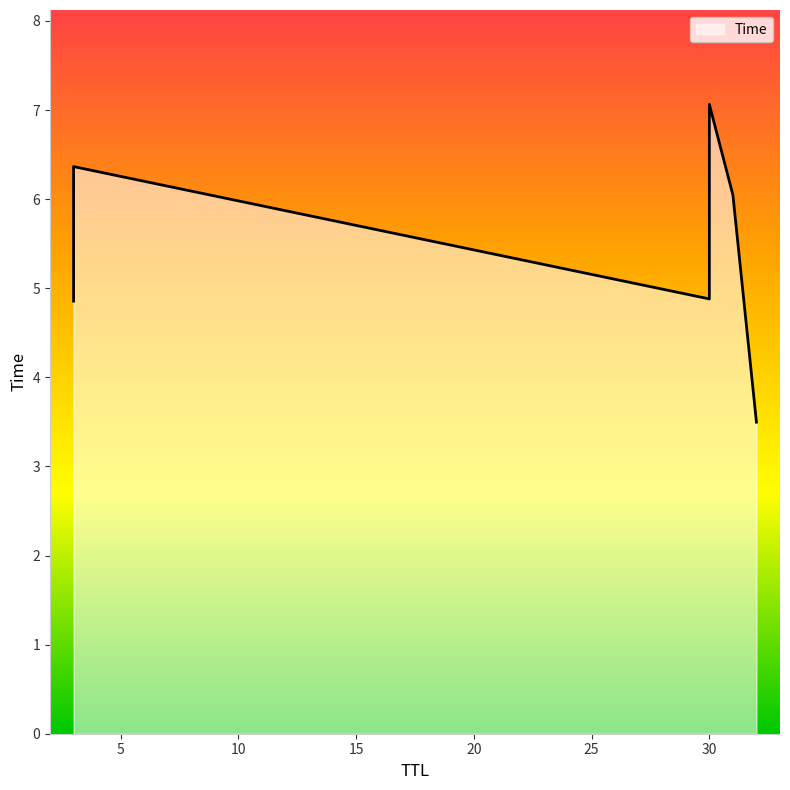

How many lines are shown in the chart?

1